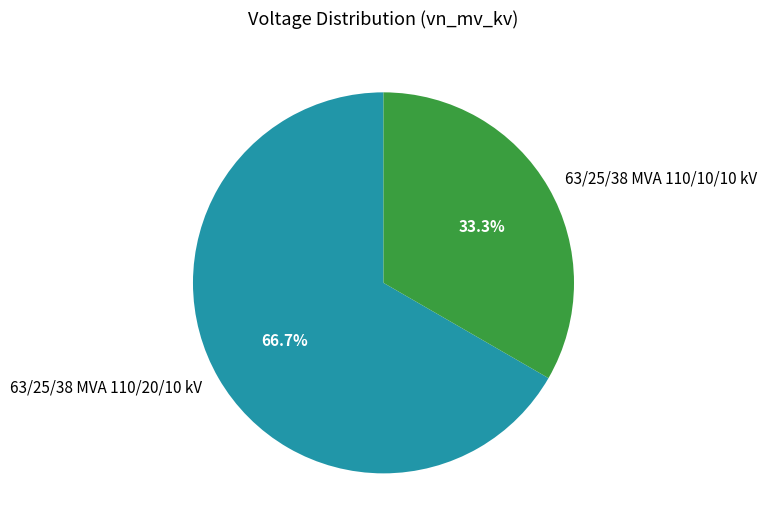

How many slices are in this pie chart?

2